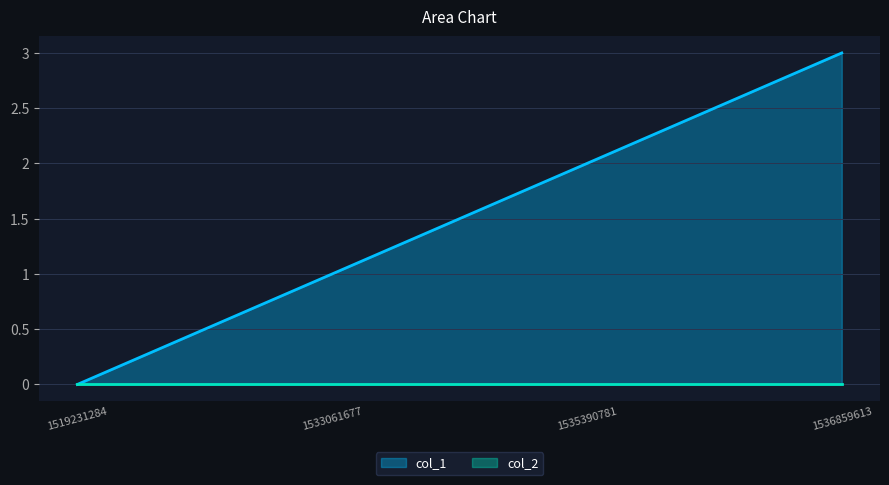

True or false: the data shows 2 at 1535390781.

True